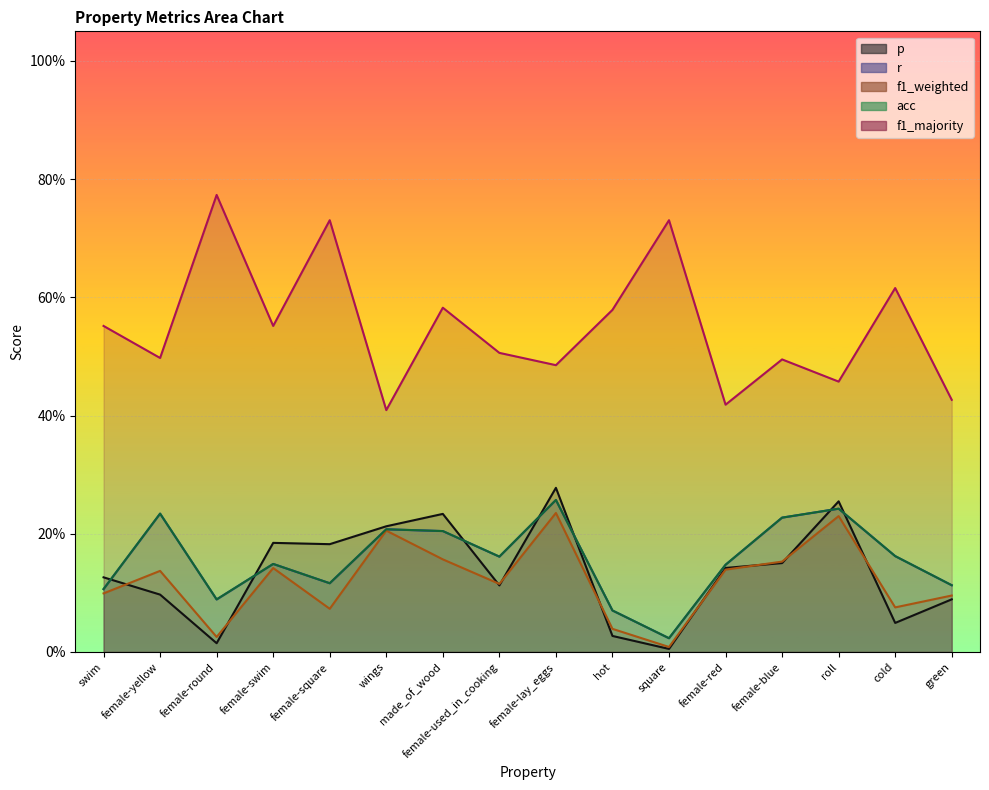

Is the value of acc at female-used_in_cooking greater than the value of f1_weighted at made_of_wood?

Yes